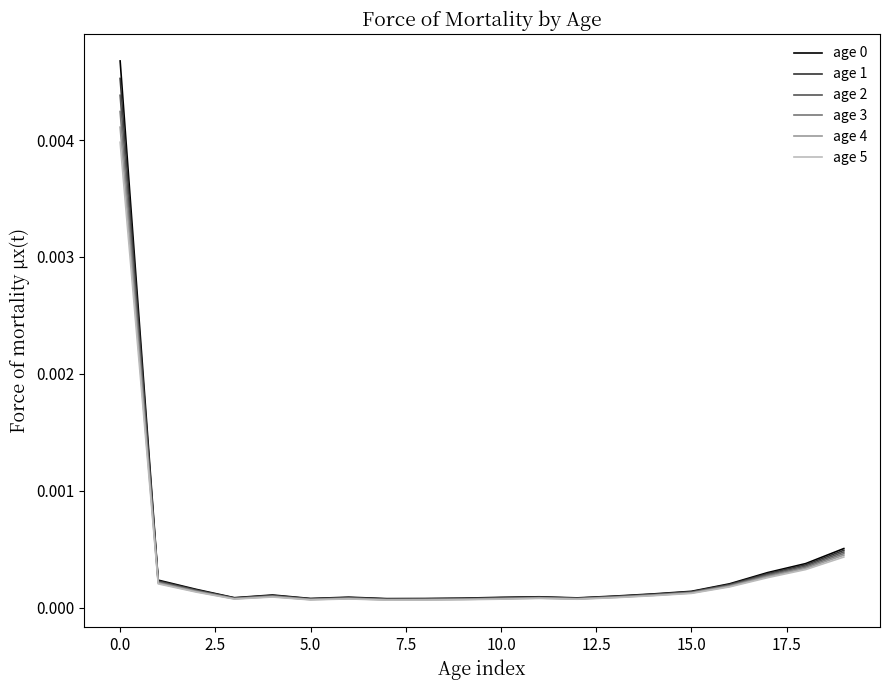

How many lines are shown in the chart?

6